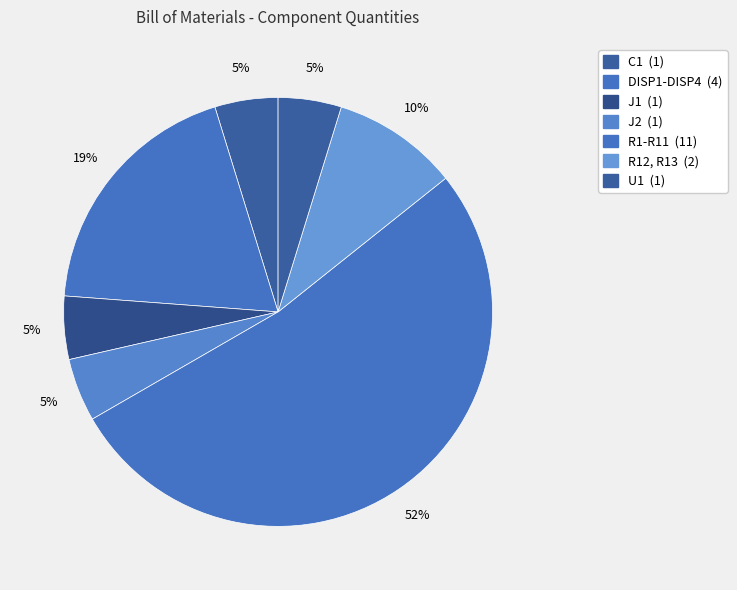

How many segments does this pie chart have?

7